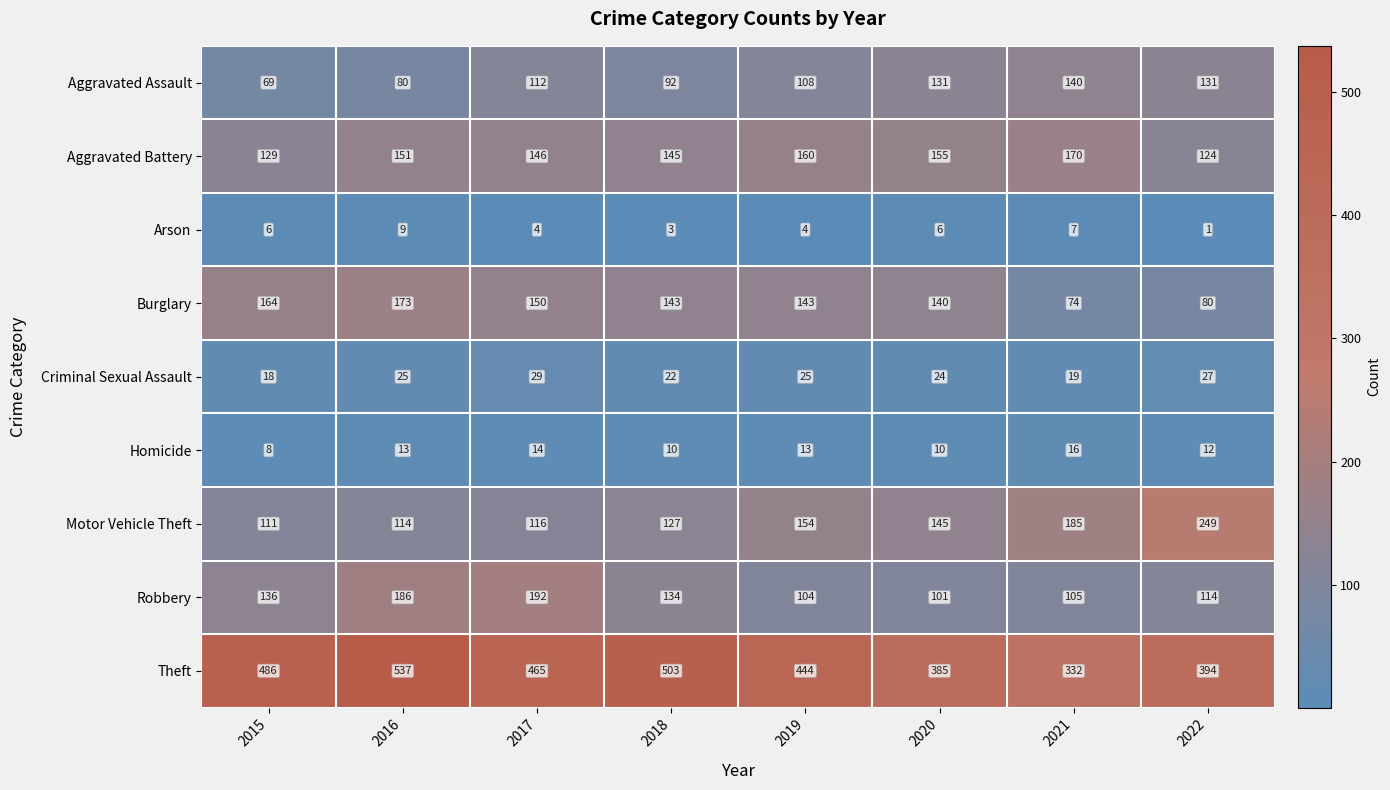

Which category has the highest value across all series?

2016